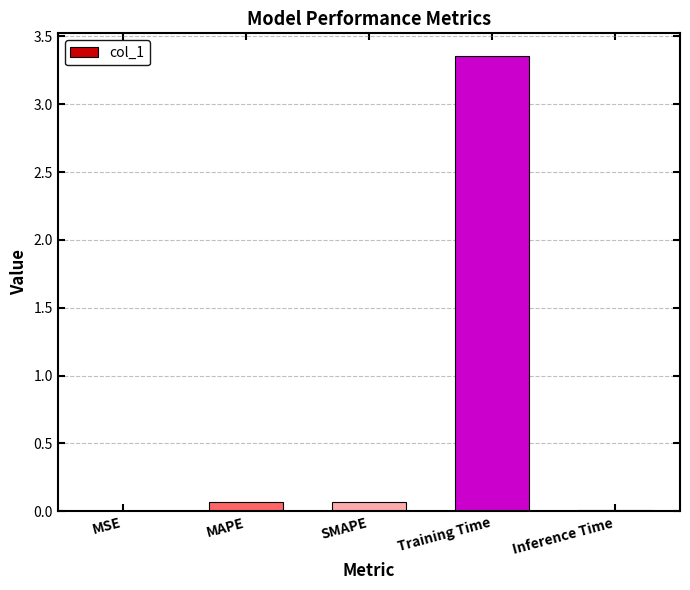

Between MSE and Training Time, which is larger?

Training Time